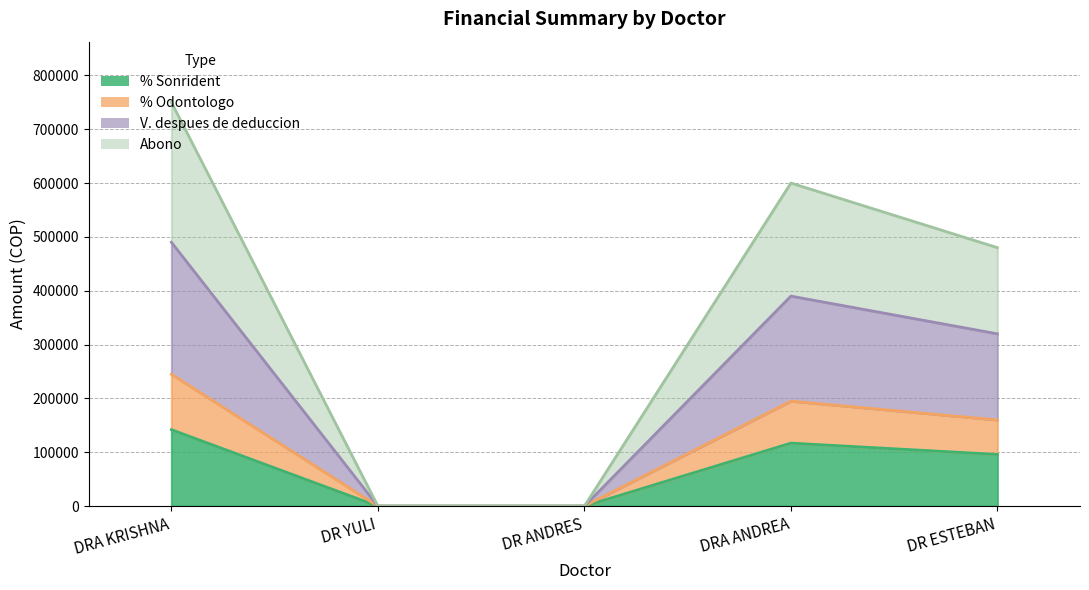

Between DR ANDRES and DRA KRISHNA, which is larger?

DRA KRISHNA